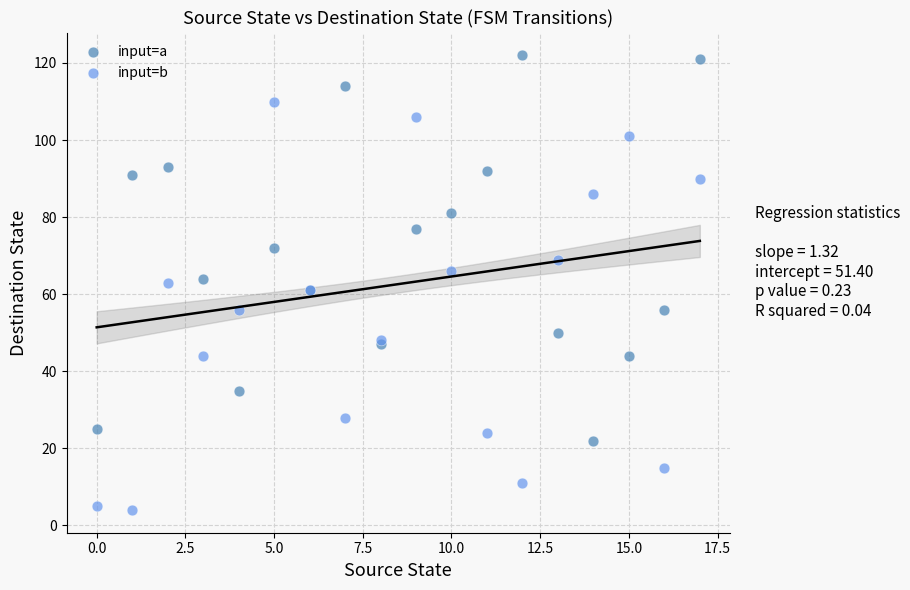

Which series contains the lowest Y value?

input=b